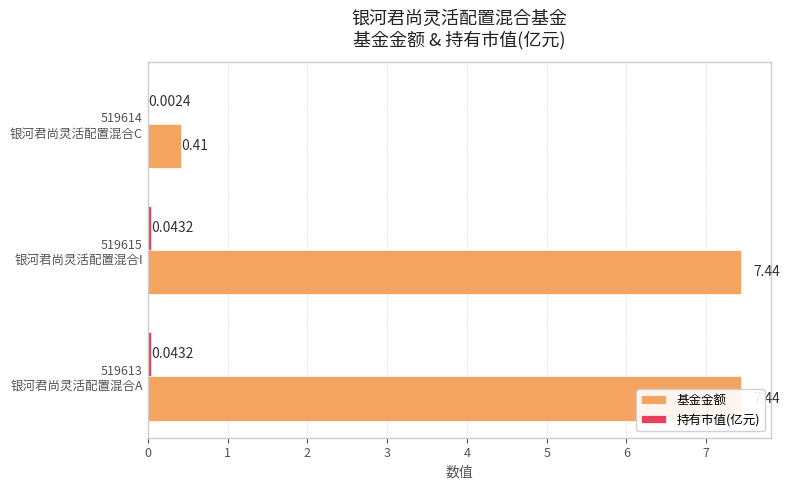

Is it true that 持有市值(亿元) equals 0.0 at 519613 银河君尚灵活配置混合A?

False